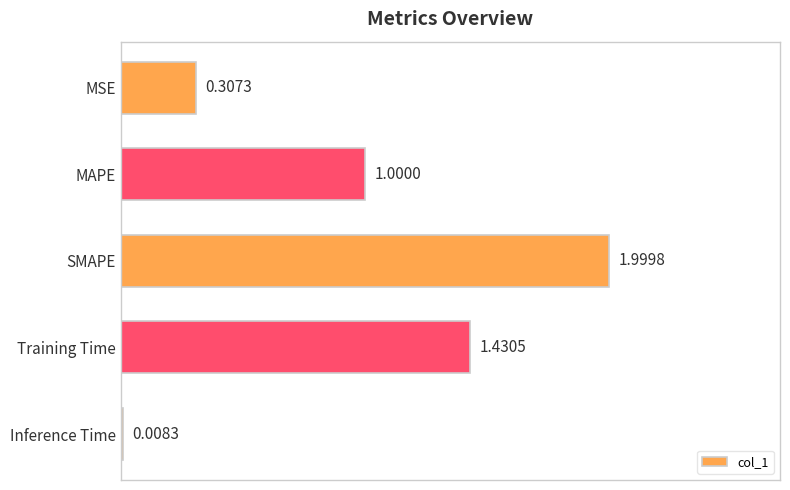

List the labels in order of value, largest first.

SMAPE, Training Time, MAPE, MSE, Inference Time